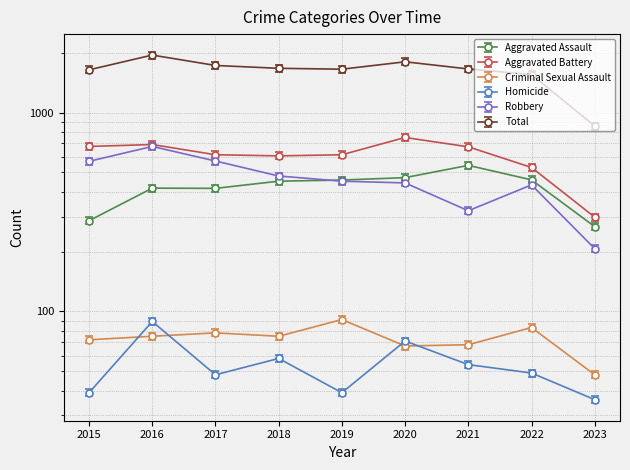

How many values in the Homicide series are below 49?

4